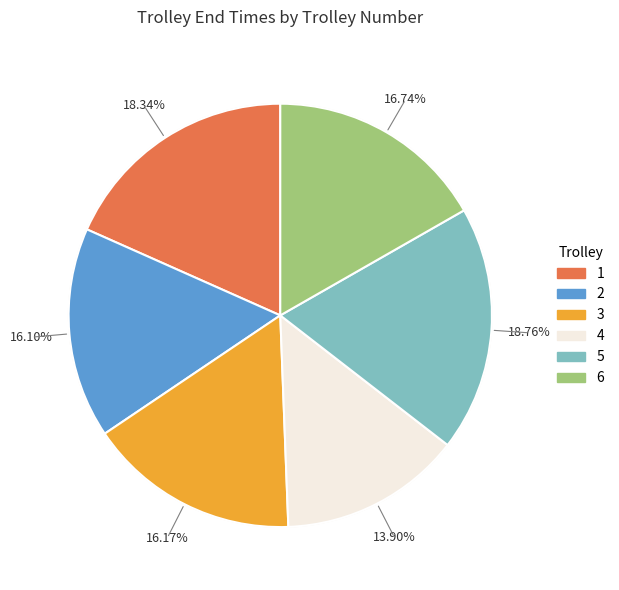

Is there any slice that represents more than half of the pie?

No